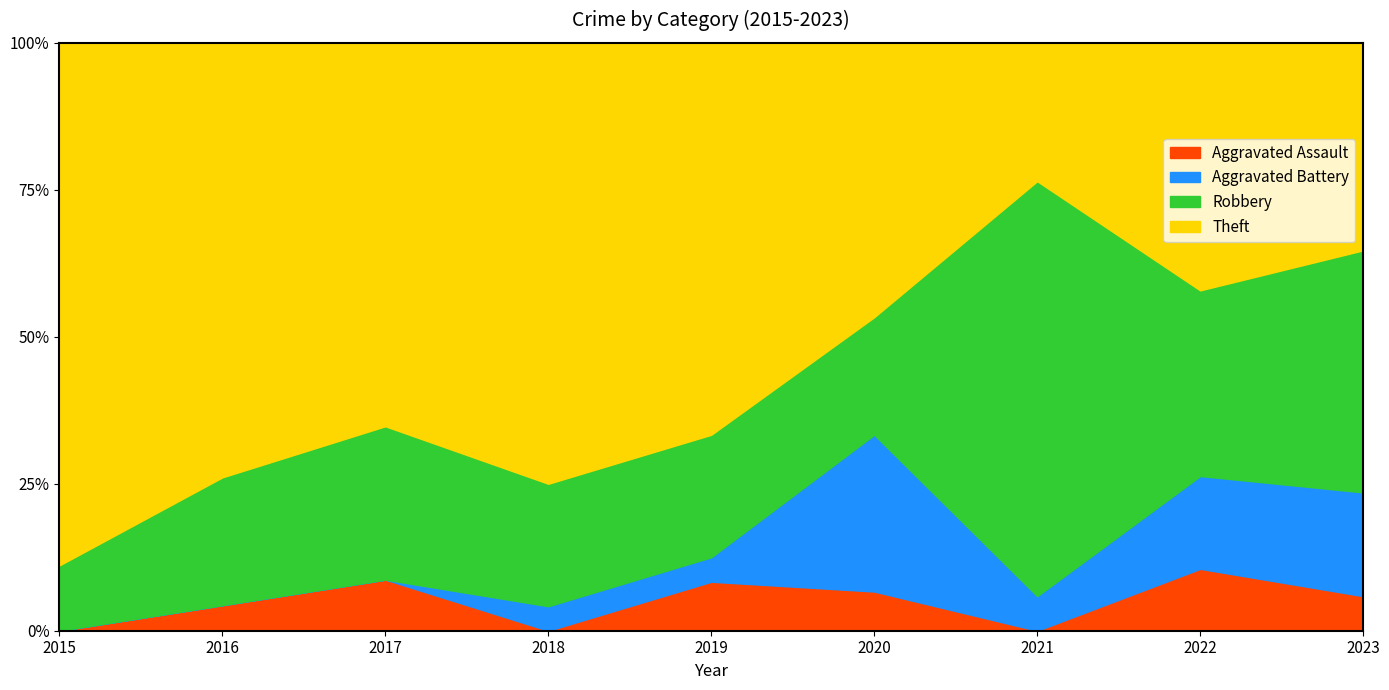

What is the difference between the second highest and minimum values in the Theft series?

13